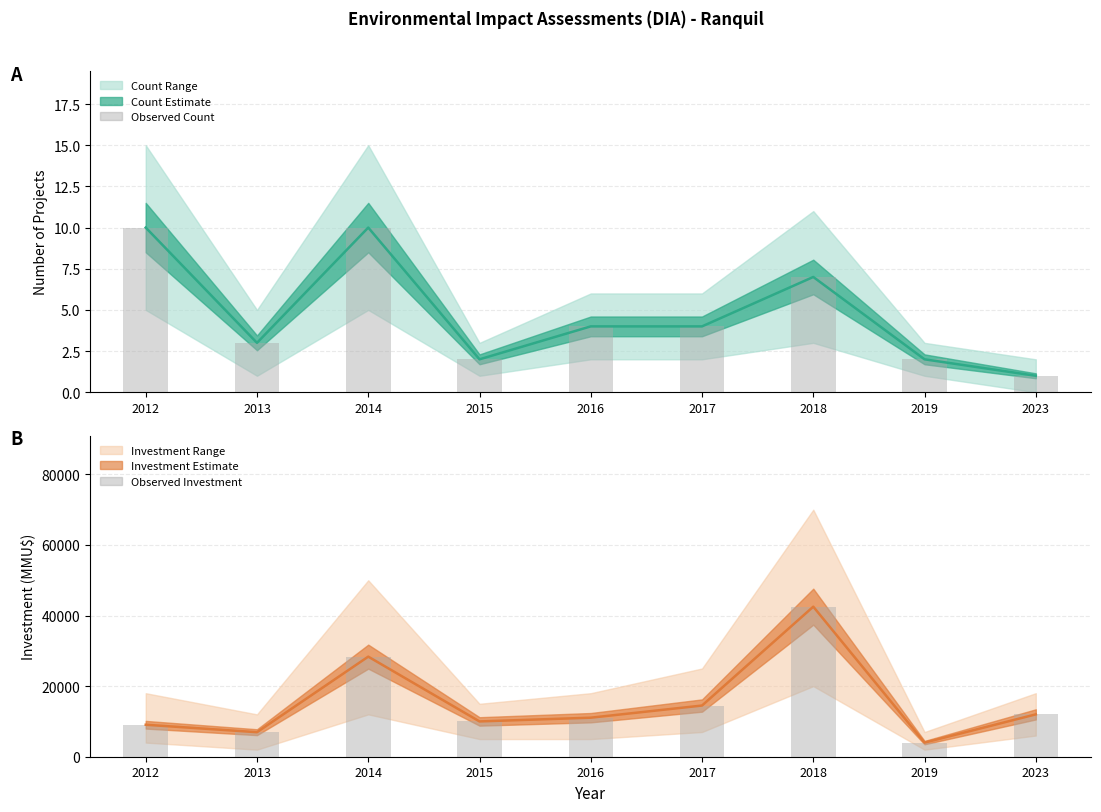

Between 2015 and 2019, which is larger?

2015